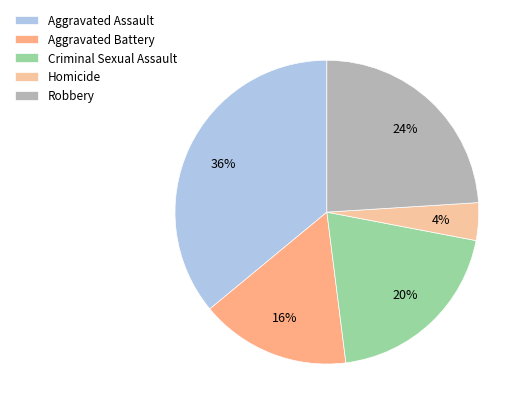

What is the smallest slice in the pie chart?

Homicide